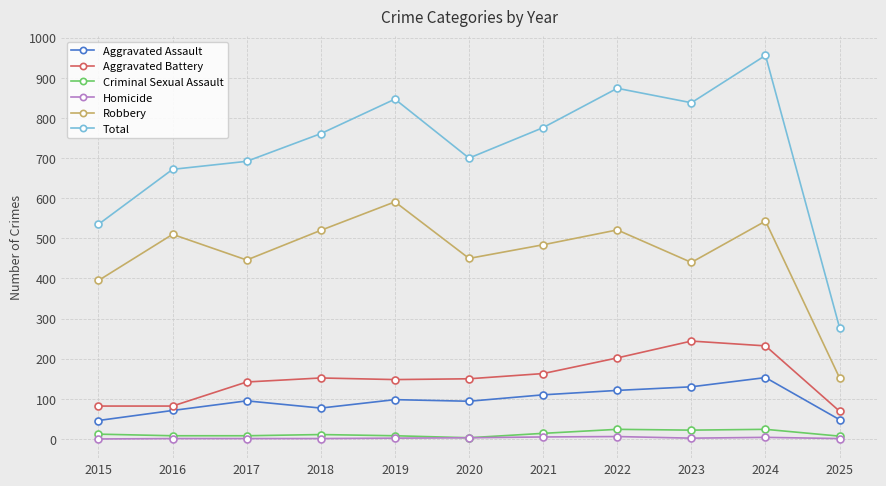

Where is Robbery nearest to the value 371?

2015